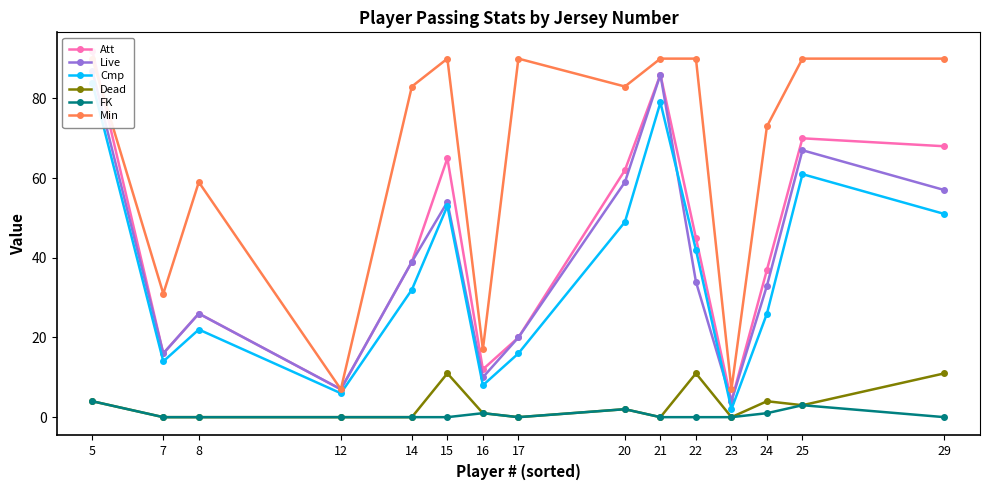

Is the value of Min at 29 greater than the value of Cmp at 22?

Yes